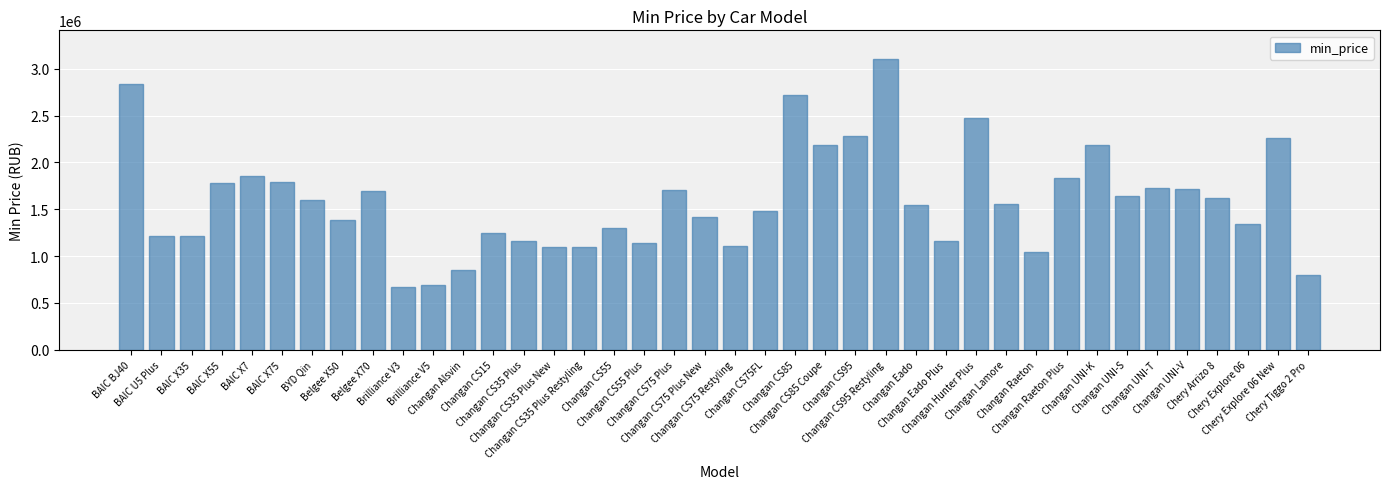

What is the smallest value displayed?

670000